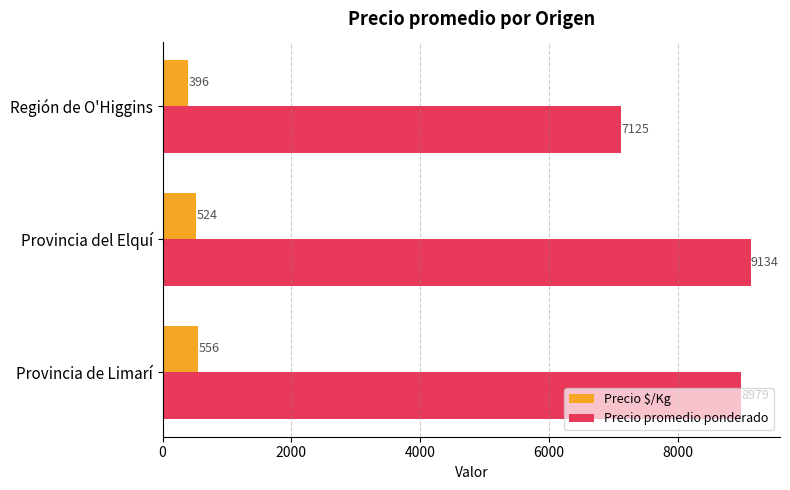

Rank the categories by Precio $/Kg value from highest to lowest.

Provincia de Limarí, Provincia del Elquí, Región de O'Higgins